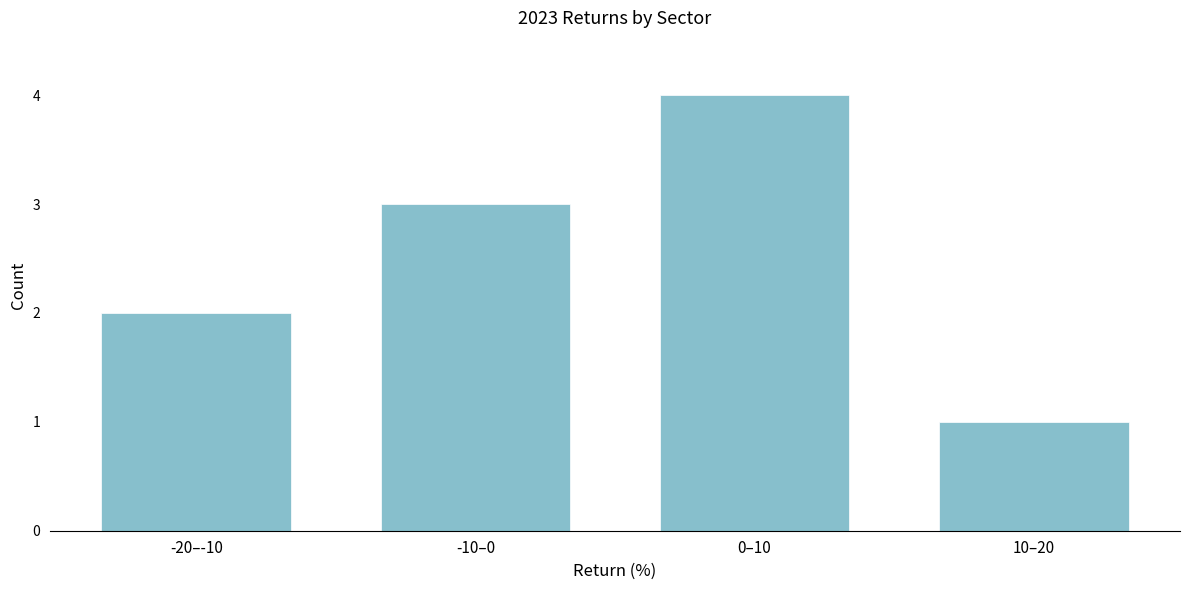

Reading left to right, what are all the values shown in this chart?

2	3	4	1